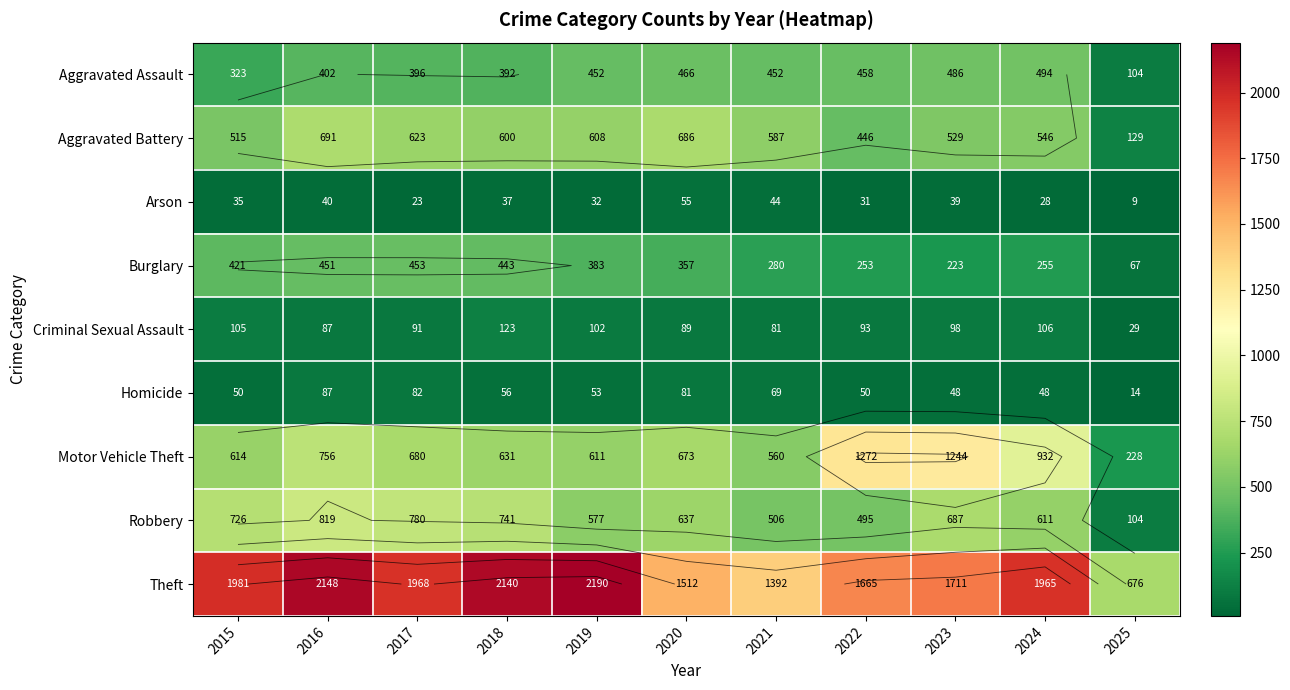

The value of Homicide at 2023 is 31. True or false?

False